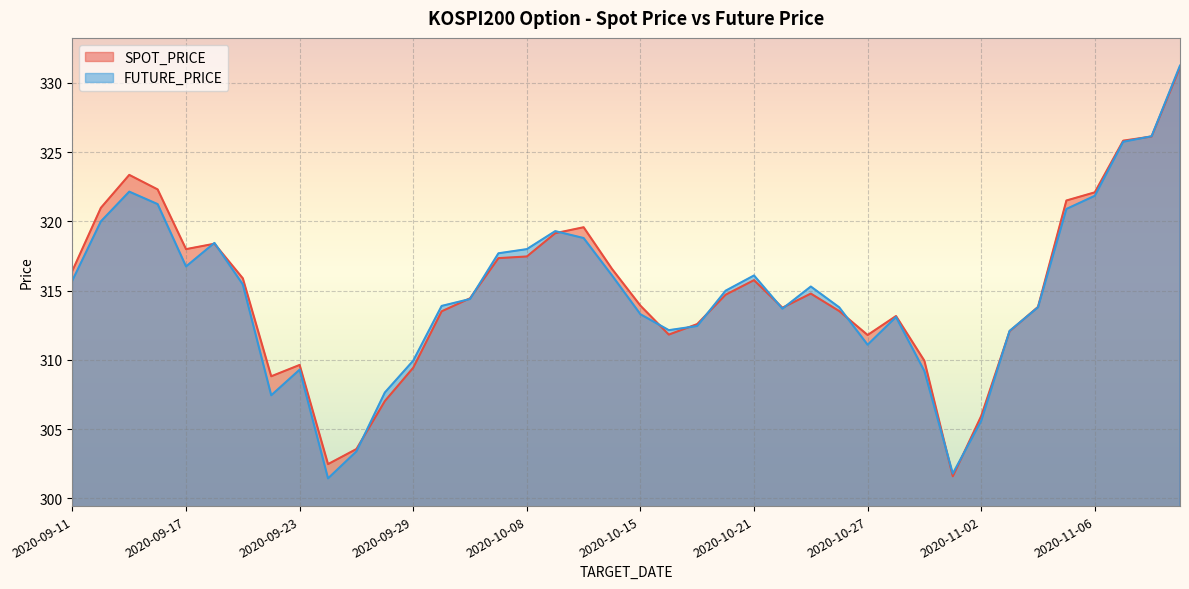

What is the approximate value of FUTURE_PRICE at 2020-10-23?

315.3